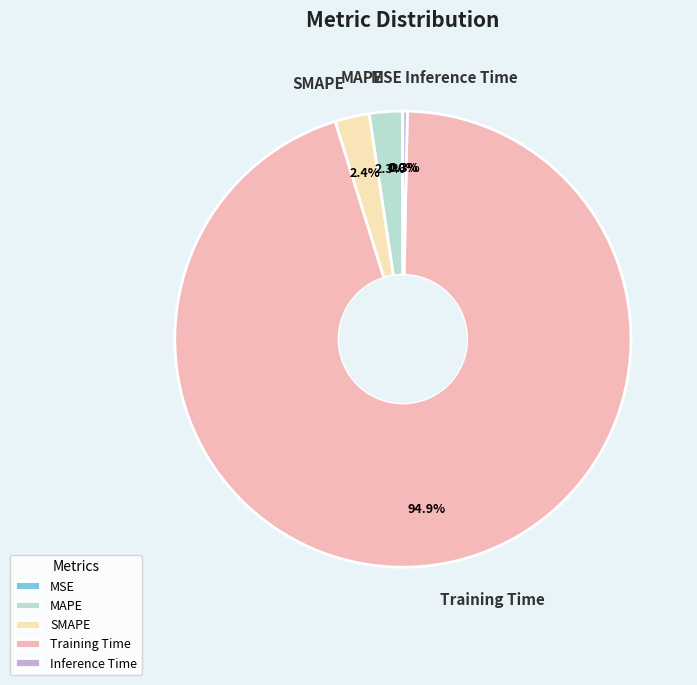

What portion of the pie excludes MAPE?

97.7%